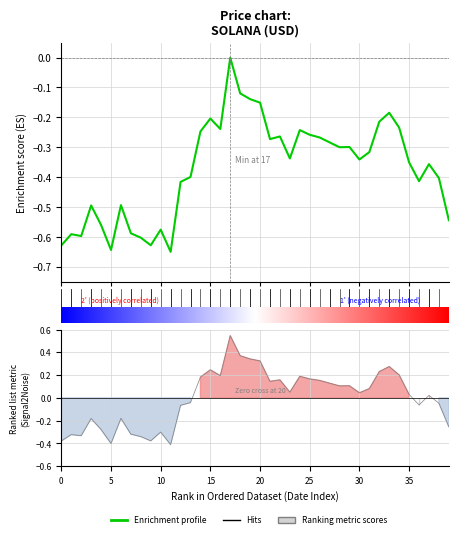

Is it true that the value at 27 is -0.3?

True